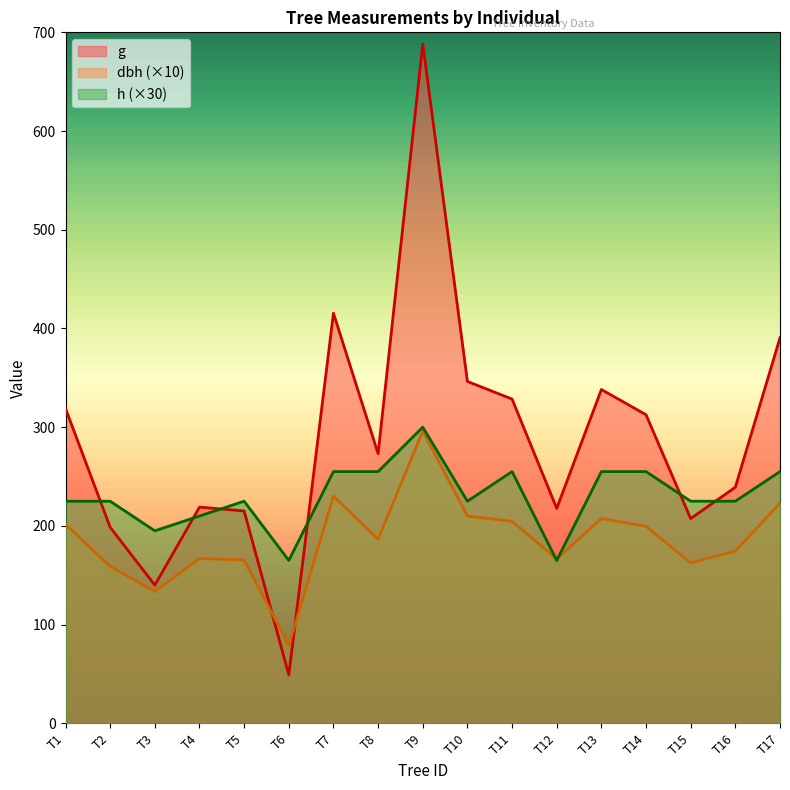

List the series in order of their peak value, highest first.

g, h, dbh